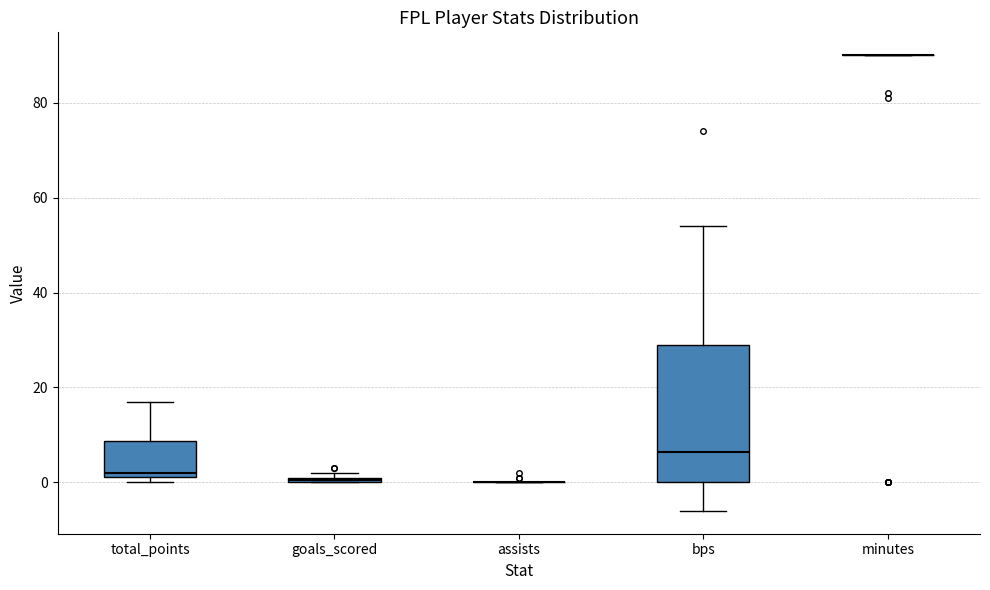

Where is the upper edge of the box for goals_scored on the y-axis? The values are not printed on the chart, so give them approximately, as read against the axis.

2